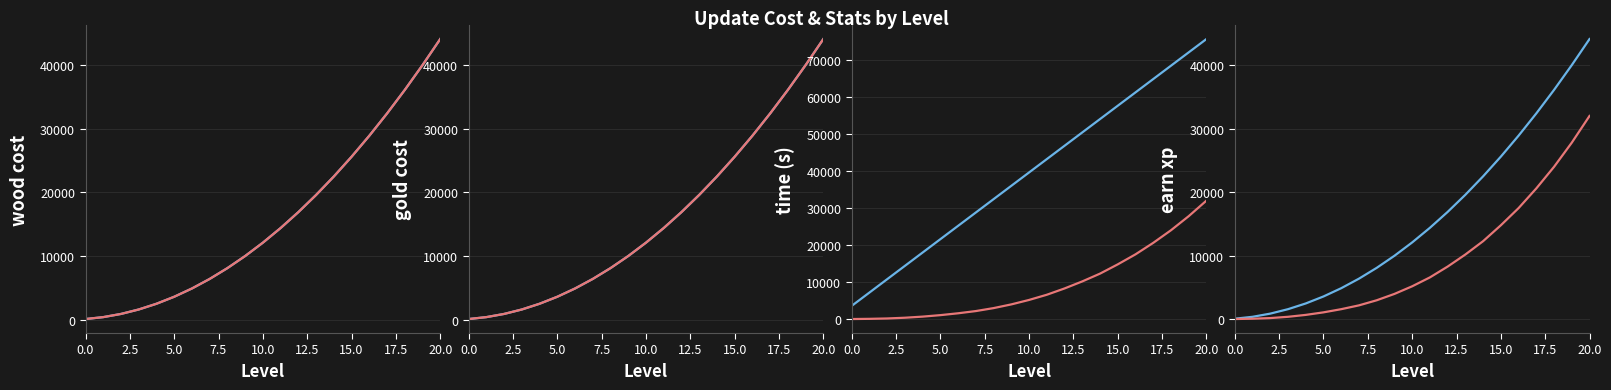

At which category is the sum across all series the highest?

20